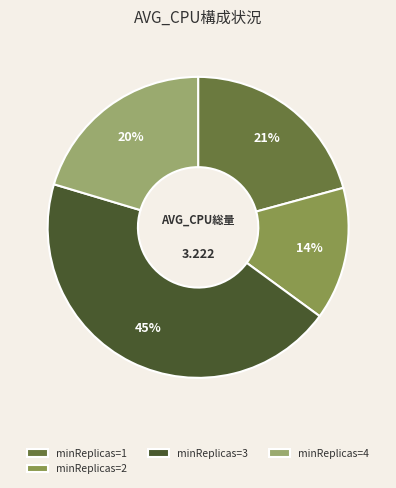

Is there a majority slice in this chart?

No